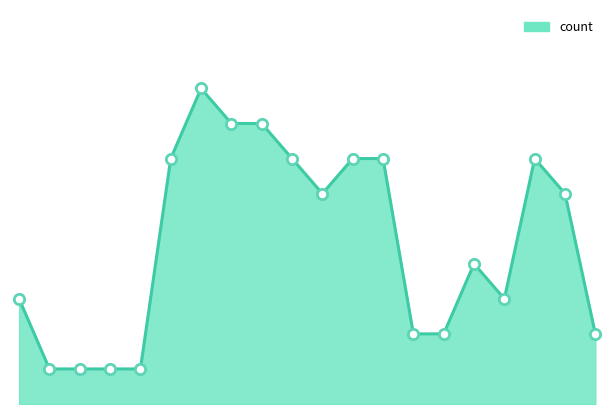

Does the chart have visible grid lines?

No